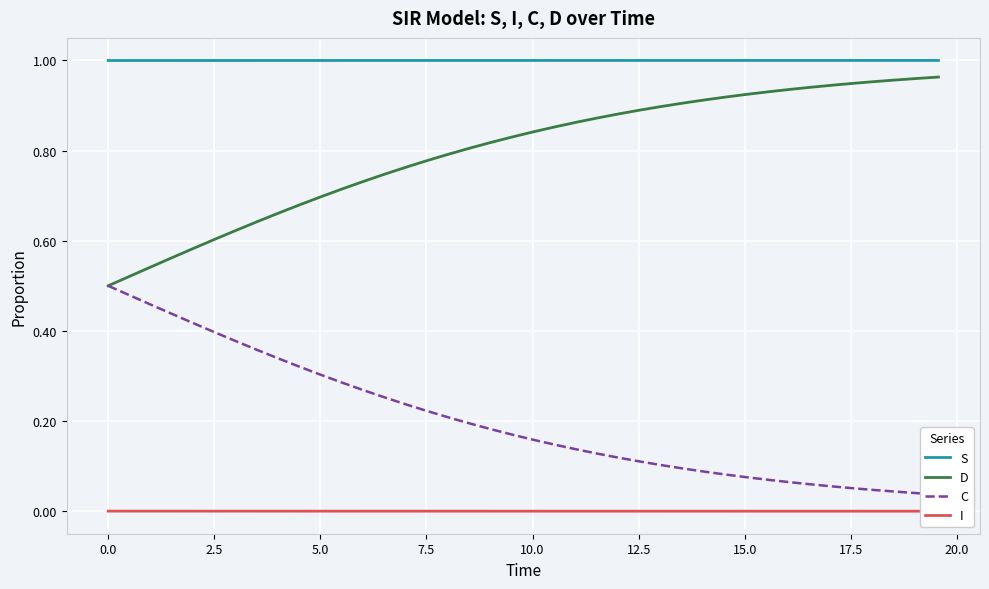

True or false: S and D intersect in this chart.

False